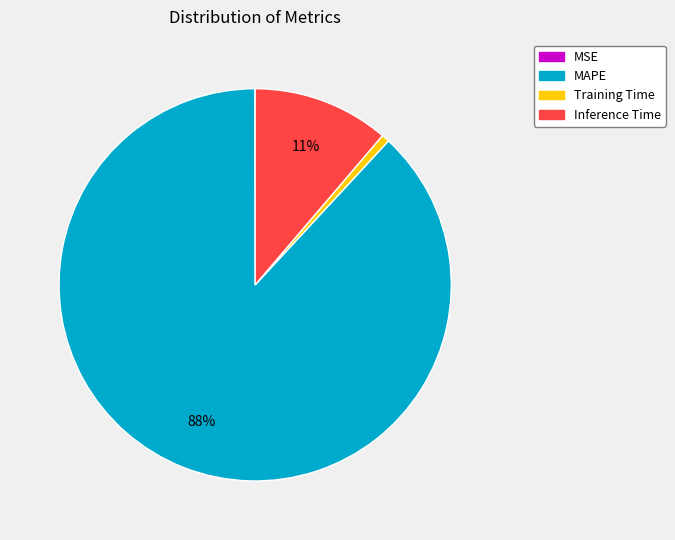

The Training Time slice represents 1% of the pie. True or false?

True